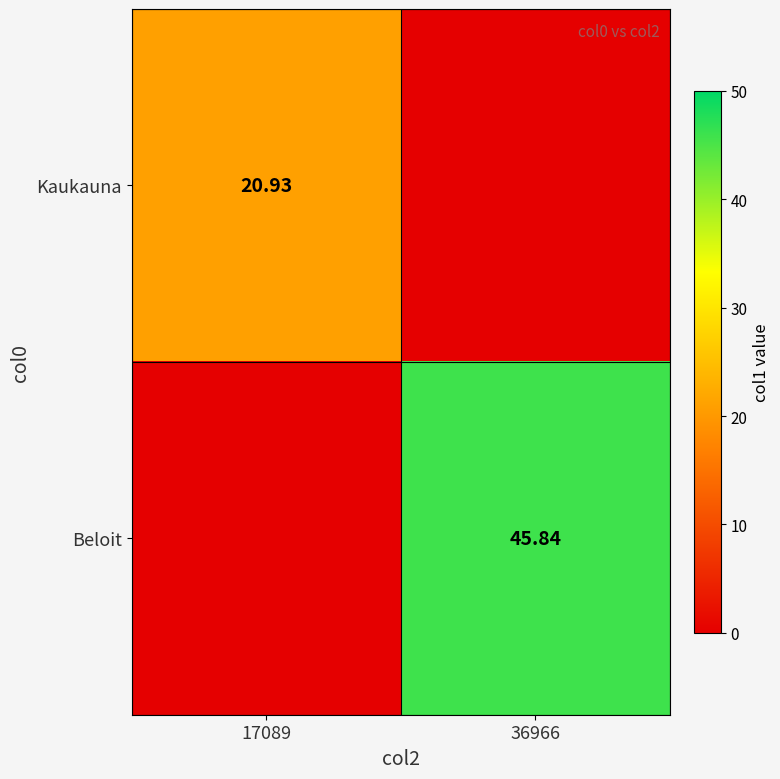

What is the highest value of the Beloit series?

45.8